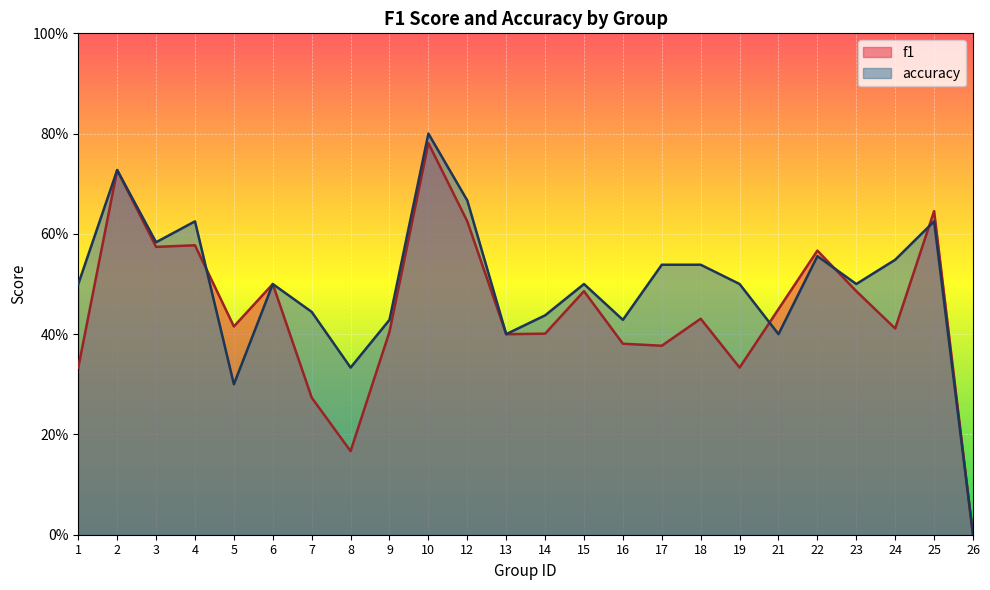

At which category is the sum across all series the highest?

10